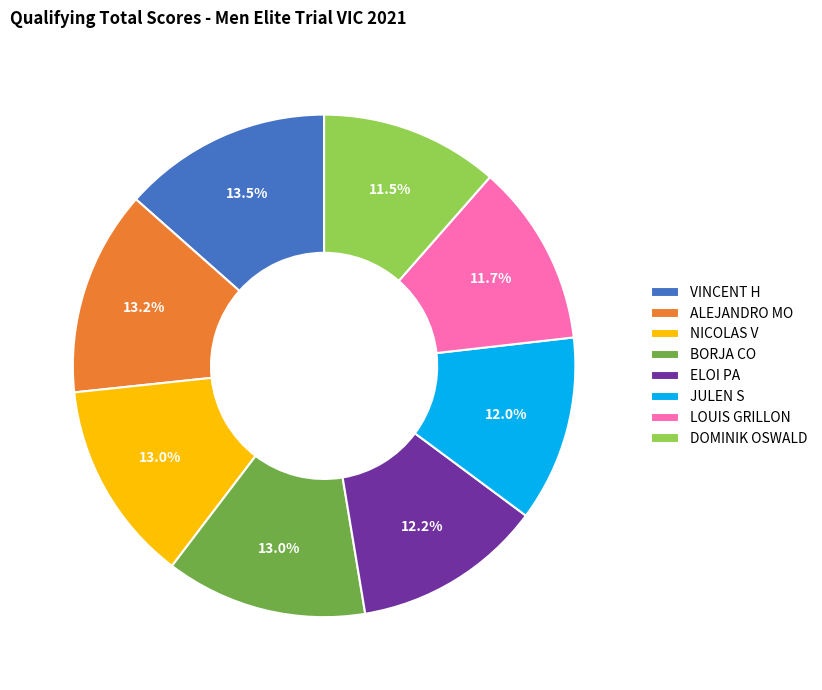

Is the sum of BORJA CO and NICOLAS V greater than half?

No